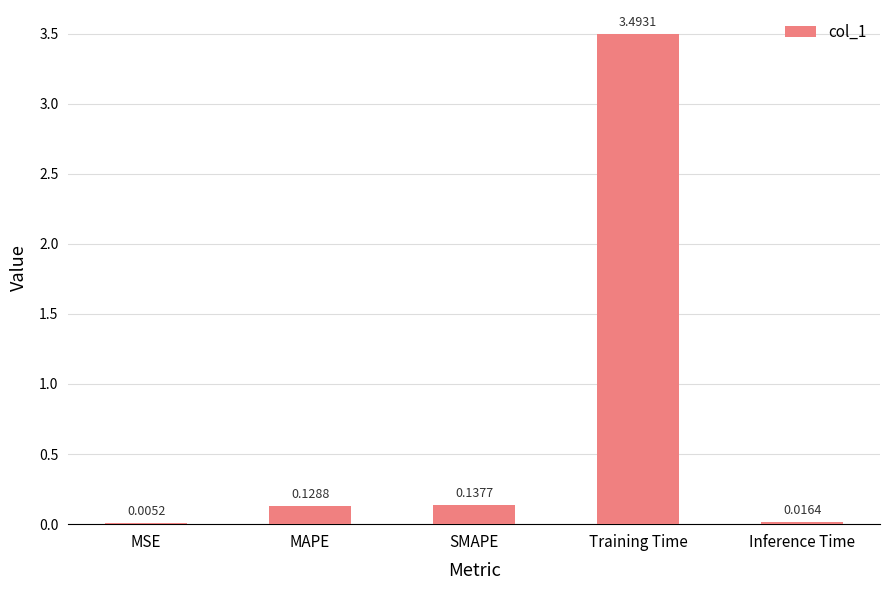

Between MSE and MAPE, which is larger?

MAPE